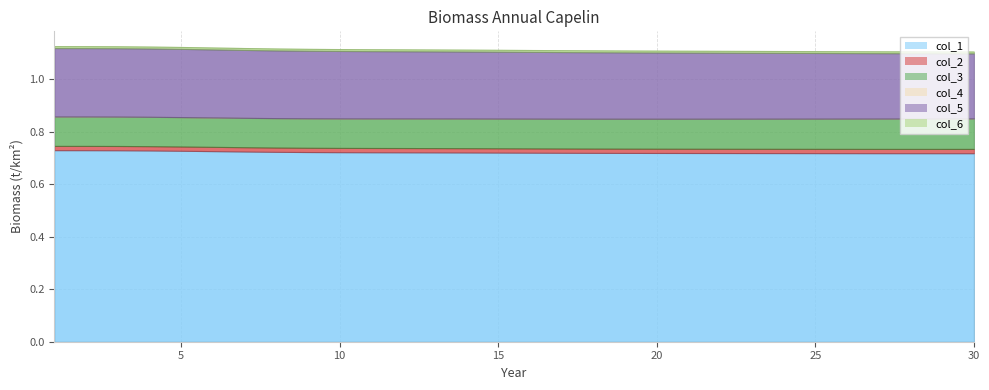

Reading left to right, transcribe all the data shown in this chart.

col_1: 0.7	0.7	0.7	0.7	0.7	0.7	0.7	0.7	0.7	0.7	0.7	0.7	0.7	0.7	0.7	0.7	0.7	0.7	0.7	0.7	0.7	0.7	0.7	0.7	0.7	0.7	0.7	0.7	0.7	0.7
col_2: 0.0	0.0	0.0	0.0	0.0	0.0	0.0	0.0	0.0	0.0	0.0	0.0	0.0	0.0	0.0	0.0	0.0	0.0	0.0	0.0	0.0	0.0	0.0	0.0	0.0	0.0	0.0	0.0	0.0	0.0
col_3: 0.1	0.1	0.1	0.1	0.1	0.1	0.1	0.1	0.1	0.1	0.1	0.1	0.1	0.1	0.1	0.1	0.1	0.1	0.1	0.1	0.1	0.1	0.1	0.1	0.1	0.1	0.1	0.1	0.1	0.1
col_4: 0.0	0.0	0.0	0.0	0.0	0.0	0.0	0.0	0.0	0.0	0.0	0.0	0.0	0.0	0.0	0.0	0.0	0.0	0.0	0.0	0.0	0.0	0.0	0.0	0.0	0.0	0.0	0.0	0.0	0.0
col_5: 0.3	0.3	0.3	0.3	0.3	0.3	0.3	0.3	0.3	0.3	0.3	0.3	0.3	0.3	0.3	0.3	0.3	0.3	0.3	0.3	0.3	0.3	0.3	0.3	0.3	0.2	0.2	0.2	0.2	0.2
col_6: 0.0	0.0	0.0	0.0	0.0	0.0	0.0	0.0	0.0	0.0	0.0	0.0	0.0	0.0	0.0	0.0	0.0	0.0	0.0	0.0	0.0	0.0	0.0	0.0	0.0	0.0	0.0	0.0	0.0	0.0